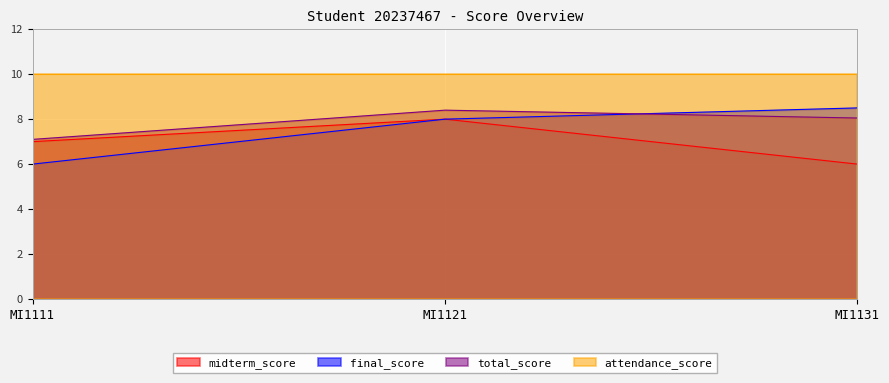

Between MI1111 and MI1121, which series saw the biggest shift?

final_score